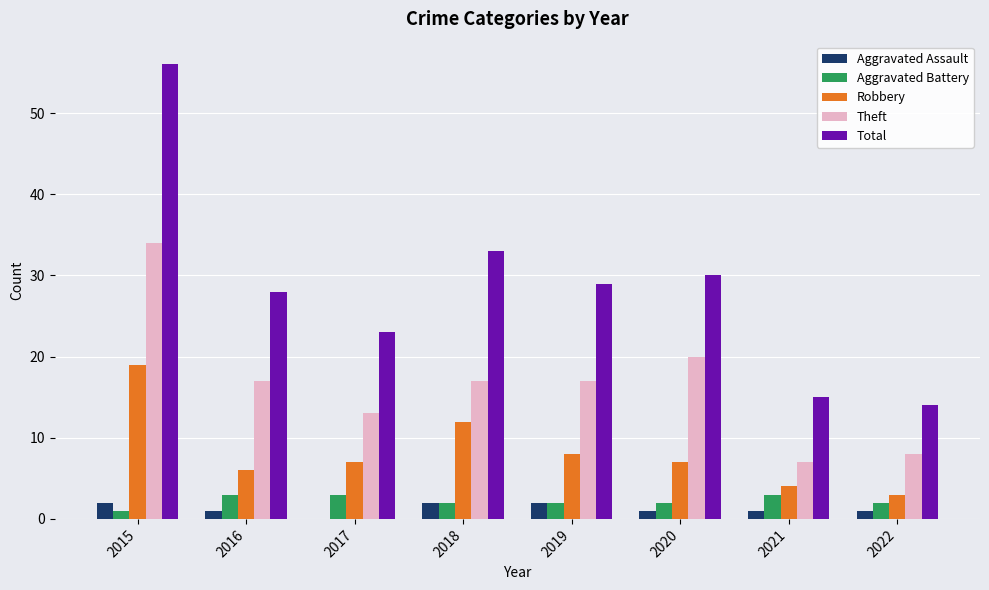

Which series has the largest range (max minus min)?

Total